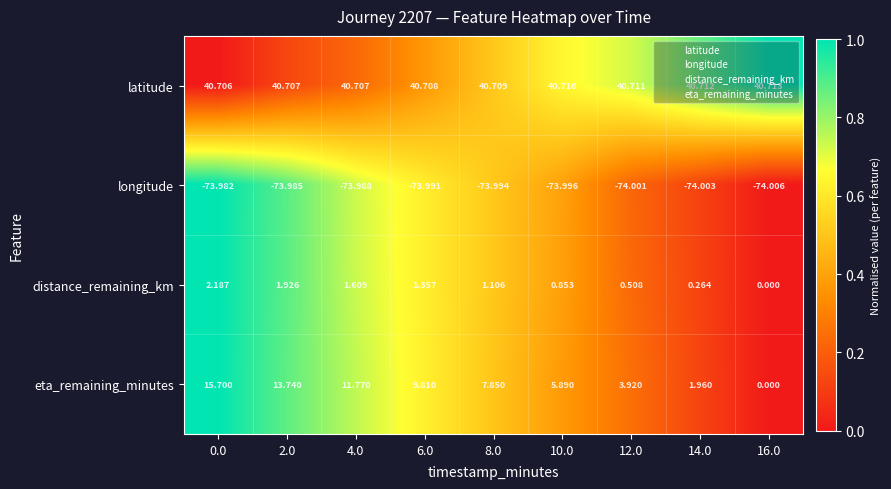

What is the maximum value shown in the chart?

40.7